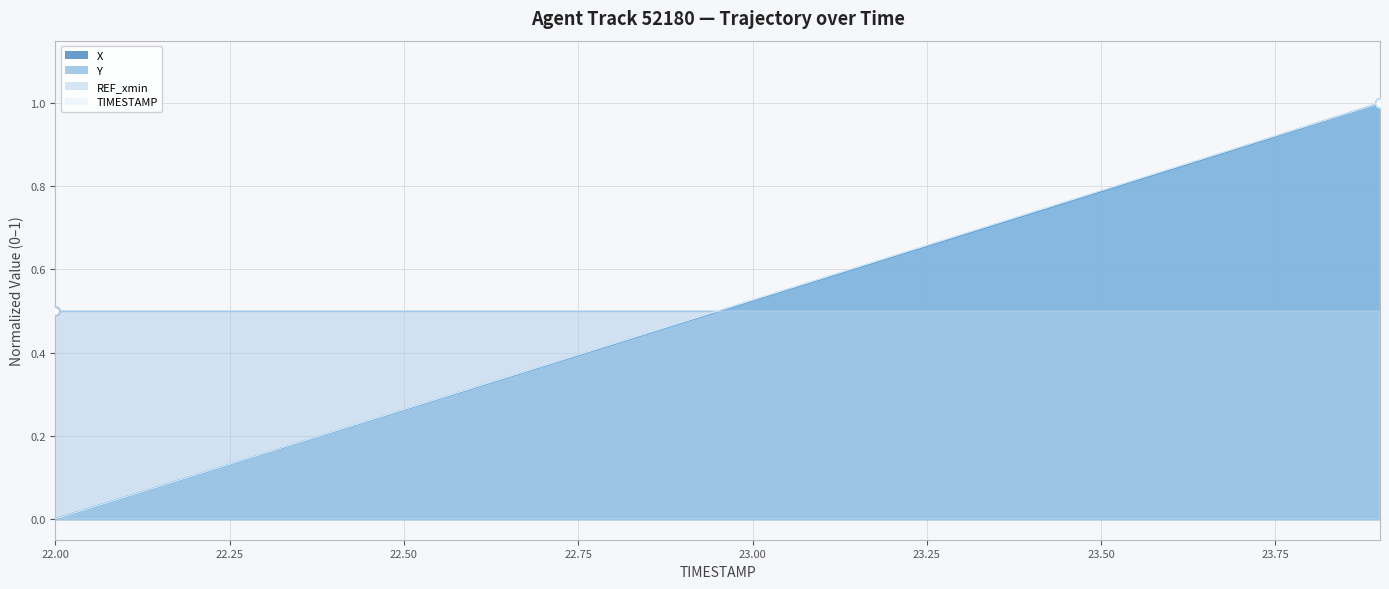

At which category is the sum across all series the highest?

23.9